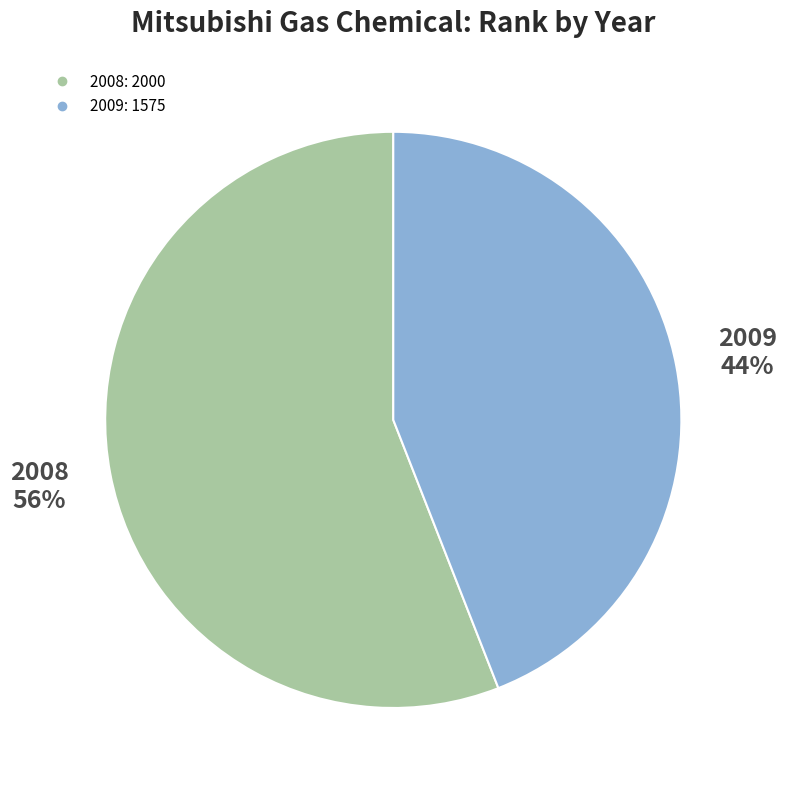

How many slices are in this pie chart?

2